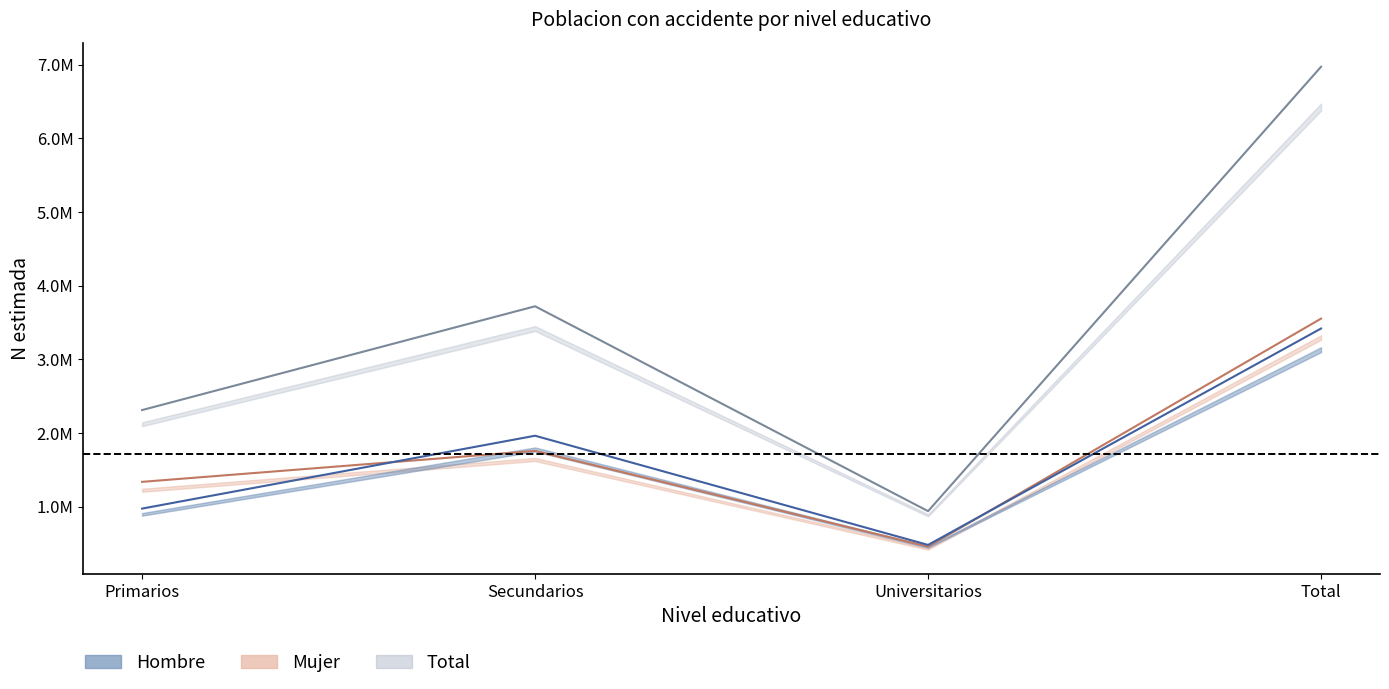

True or false: Mujer has more than 2 points higher than both neighbors.

False